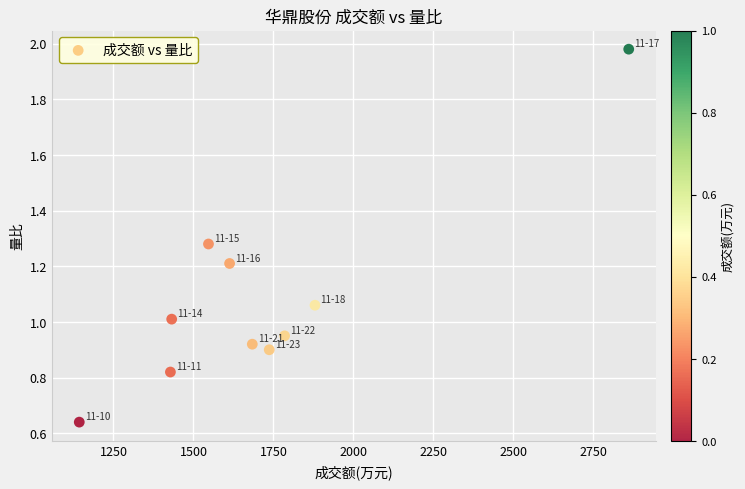

What is the average X value?

1711.0